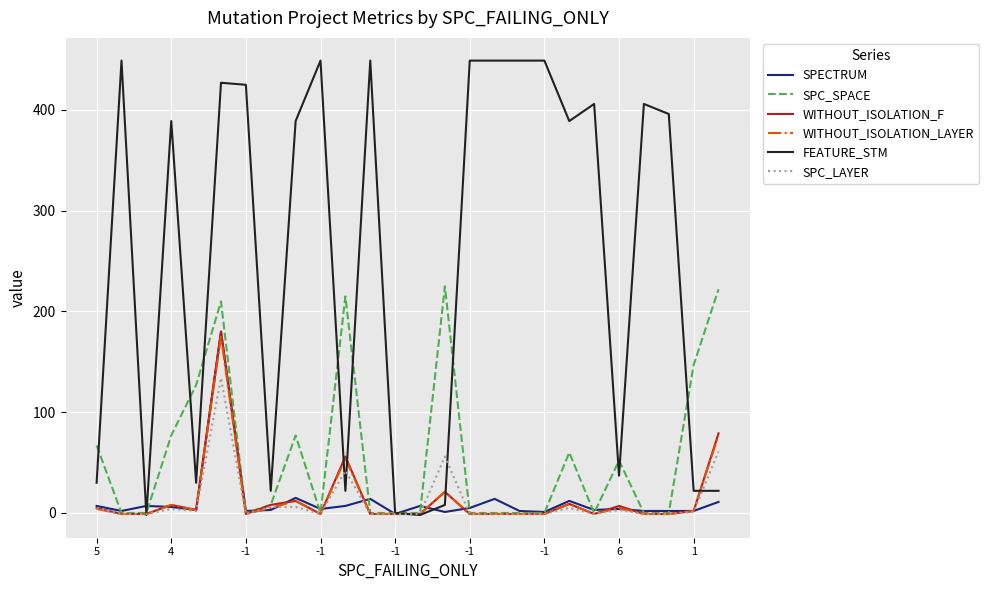

What is the greatest value displayed?

449